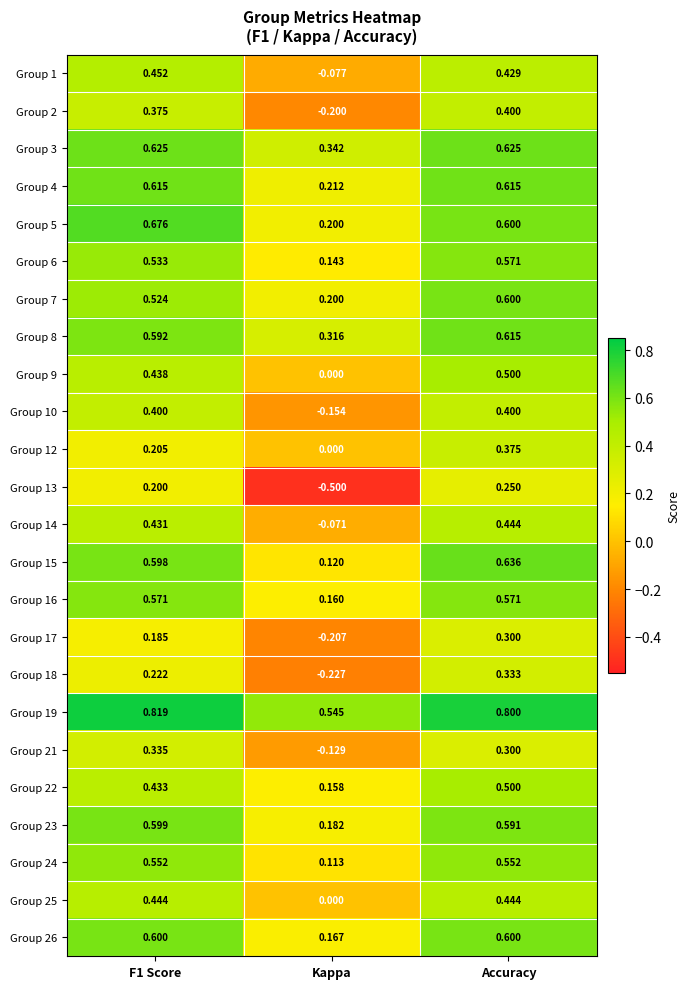

Is the value of Group 19 at Accuracy greater than the value of Group 16 at Kappa?

Yes